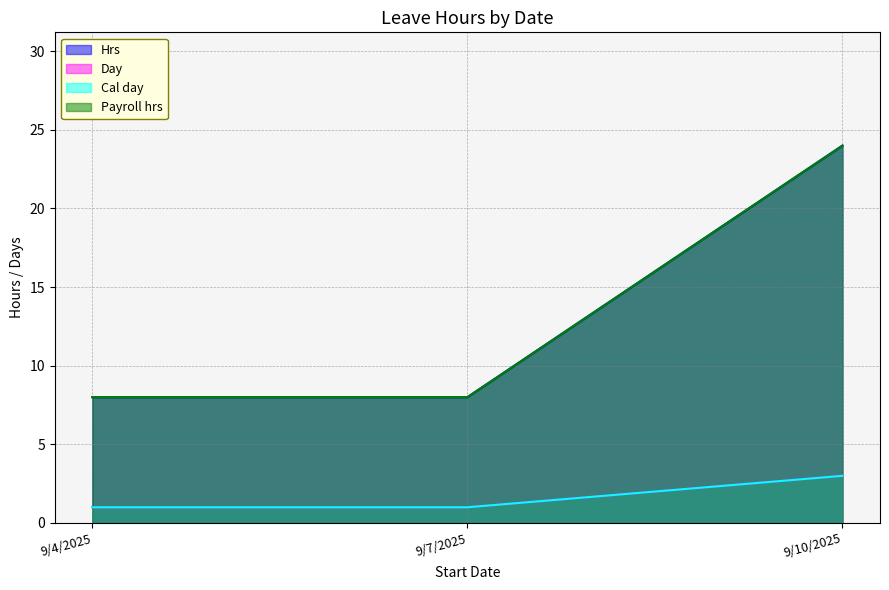

At which category is the sum across all series the highest?

9/10/2025